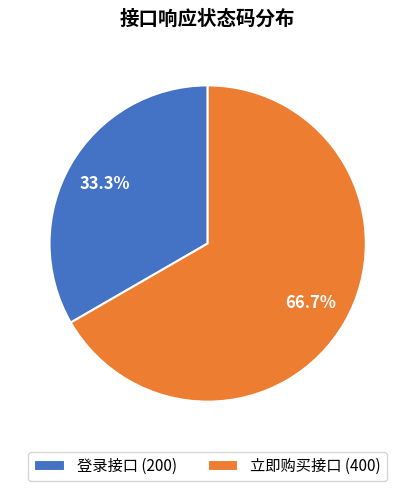

What is the majority slice?

立即购买接口